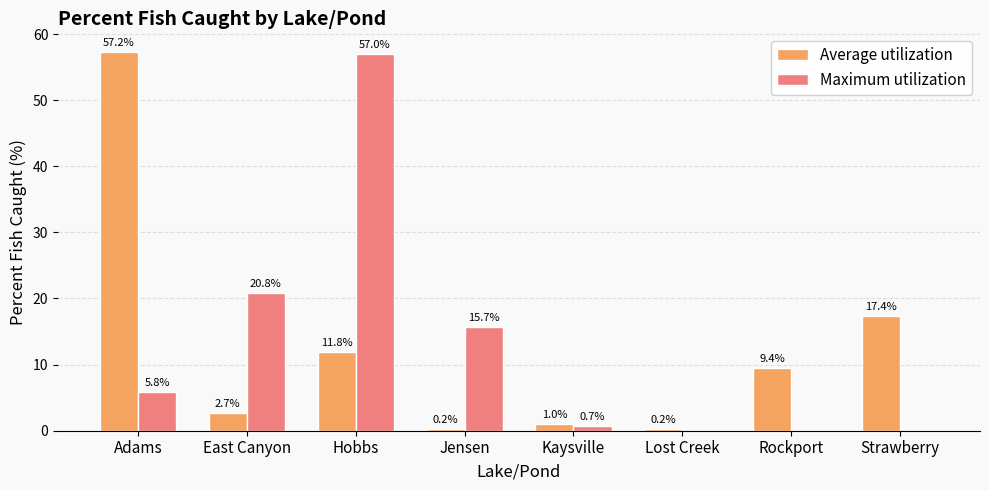

Reading left to right, list all the values displayed in this chart.

Average utilization: 57.2	2.7	11.8	0.2	1.0	0.2	9.4	17.4
Maximum utilization: 5.8	20.8	57.0	15.7	0.7	0.0	0.0	0.0